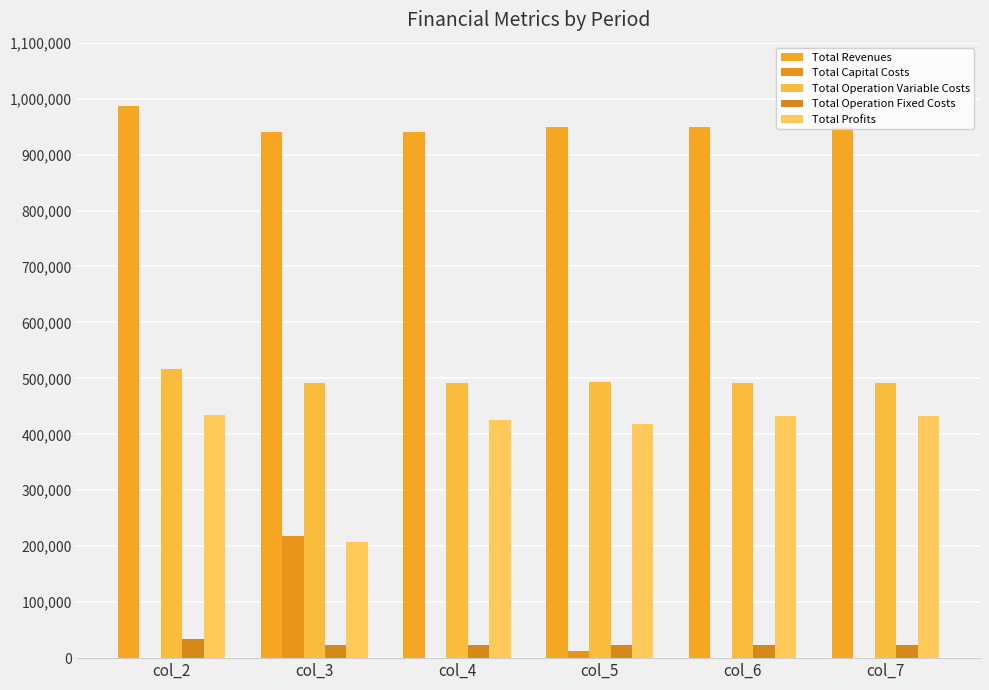

What is the difference between the maximum and minimum values in the Total Capital Costs series?

217600.0